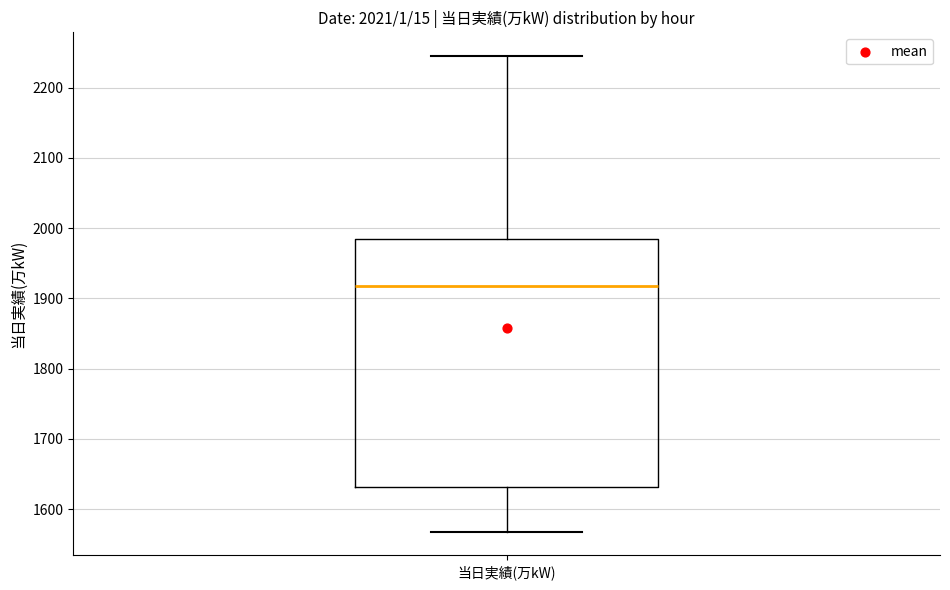

Transcribe this box plot: give where the median line is, the range the box spans, and where the two whiskers end, as read against the y-axis. The values are not printed on the chart, so give them approximately, as read against the axis.

median 1920, box 1630 to 1990, whiskers 1570 to 2250